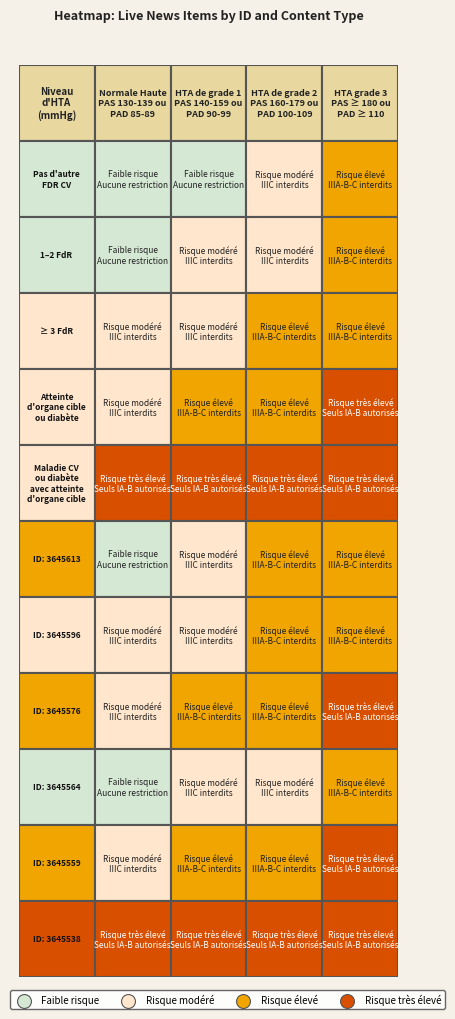

Which series has the largest range (max minus min)?

3645613